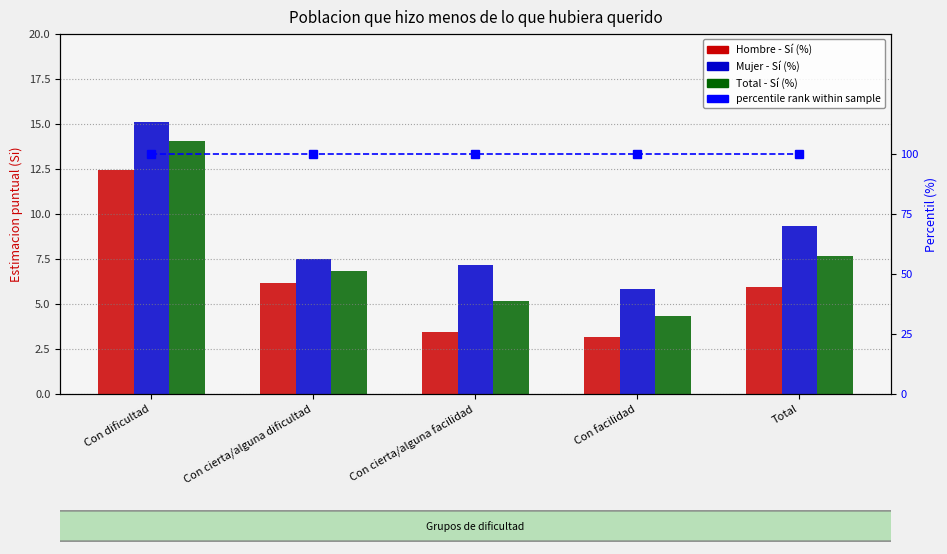

What position from the right is Con cierta/alguna facilidad?

3